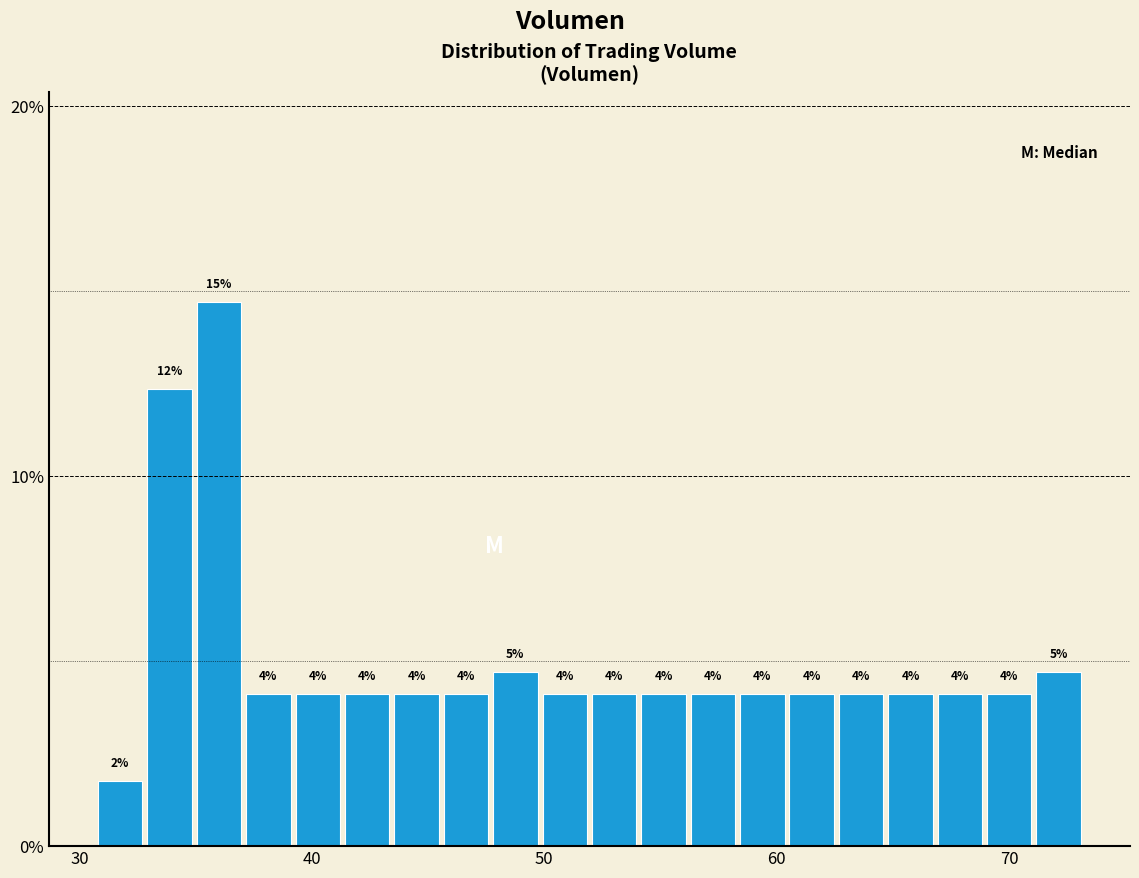

Around what value on the x-axis is the tallest bar? Give the approximate position of its centre, as read against the axis.

36